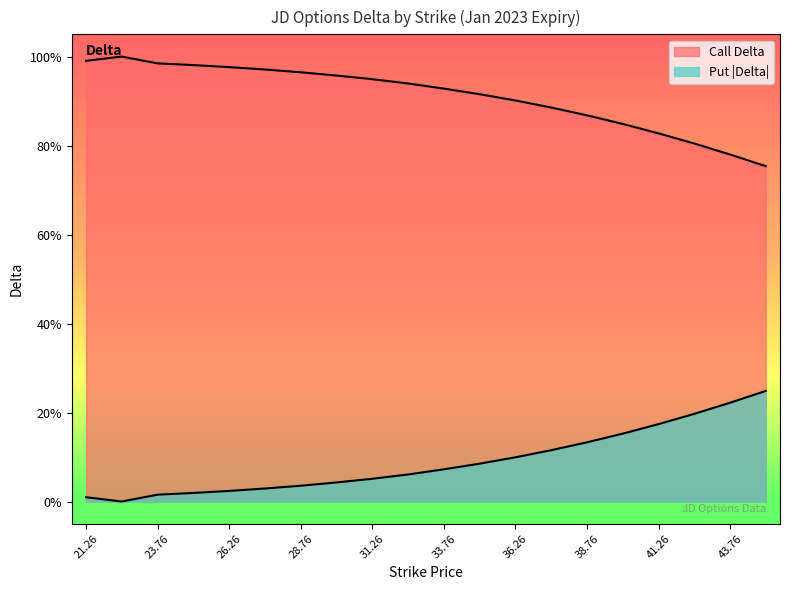

List the series in order of their overall mean, lowest first.

Put Delta, Call Delta